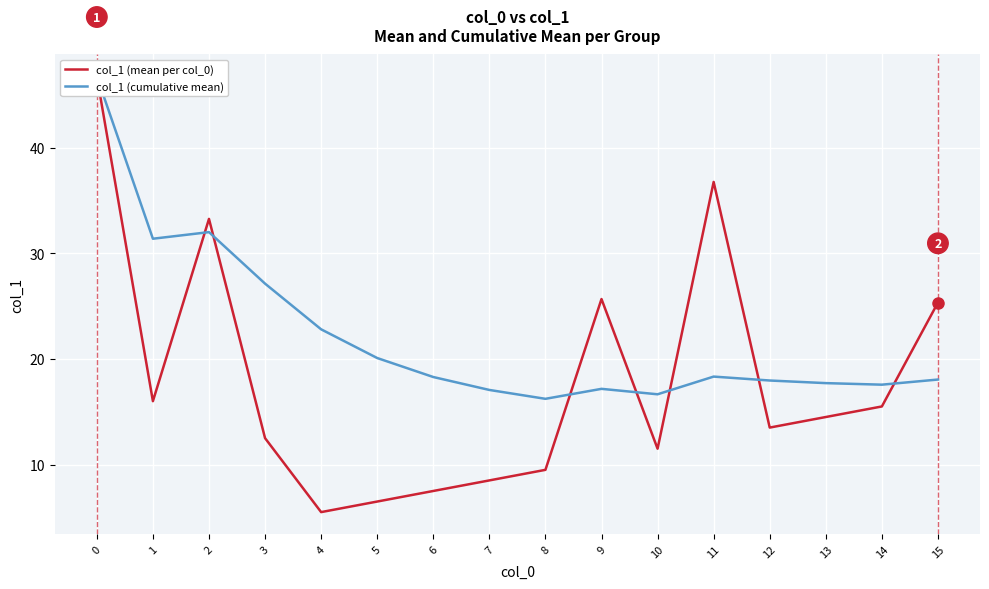

Reading left to right, transcribe all the data shown in this chart.

col_1 (mean per col_0): 46.8	16.0	33.2	12.5	5.5	6.5	7.5	8.5	9.5	25.7	11.5	36.8	13.5	14.5	15.5	25.3
col_1 (cumulative mean): 46.8	31.4	32.0	27.1	22.8	20.1	18.3	17.1	16.2	17.2	16.7	18.3	18.0	17.7	17.6	18.0